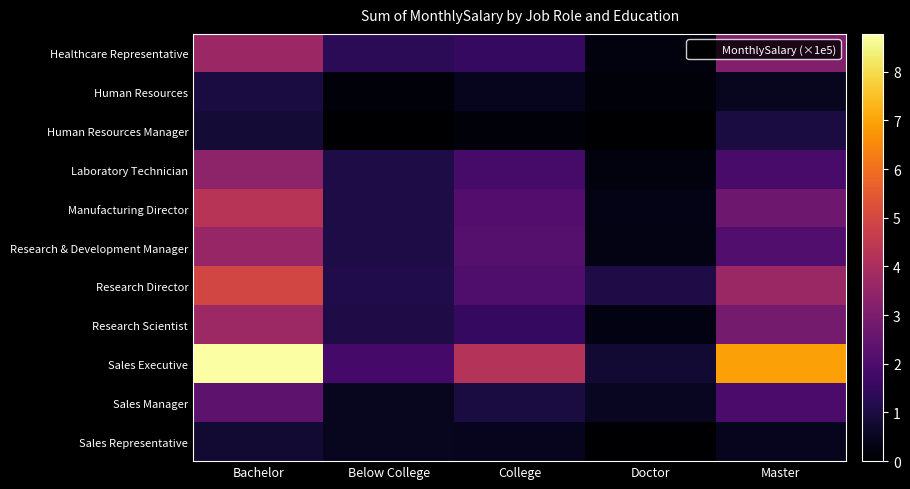

Rank the series by their maximum value, from lowest to highest.

Sales Representative, Human Resources, Human Resources Manager, Sales Manager, Laboratory Technician, Research & Development Manager, Healthcare Representative, Research Scientist, Manufacturing Director, Research Director, Sales Executive